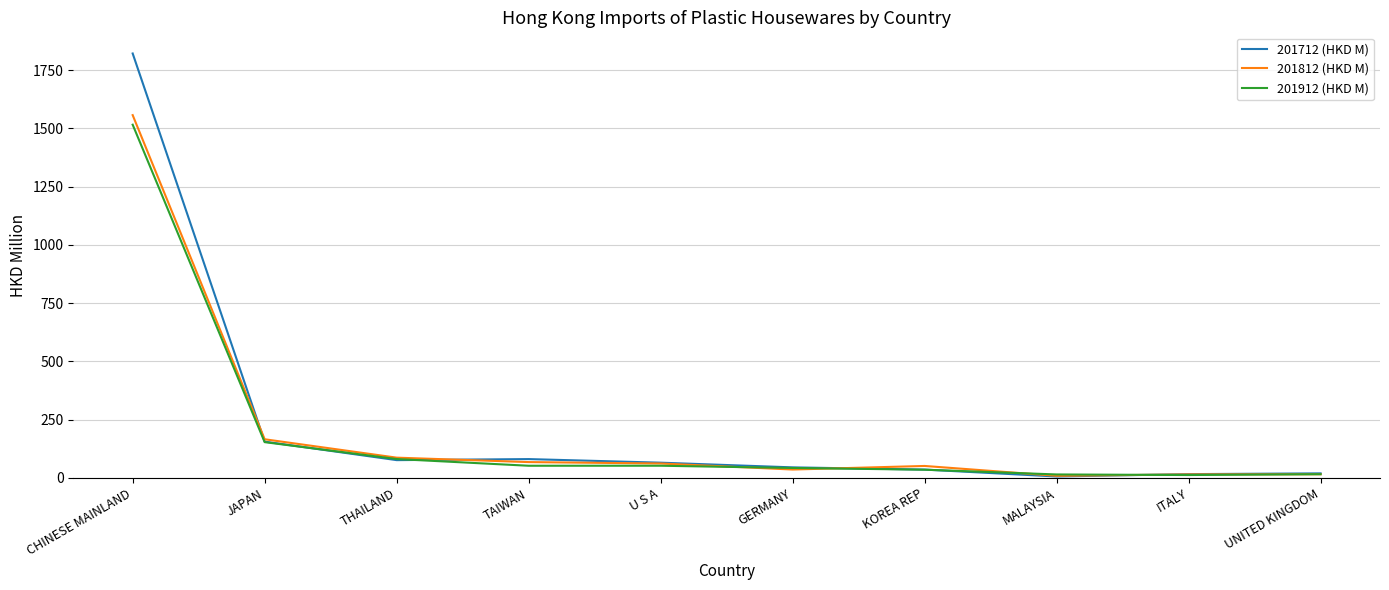

How many intersections are there between 201912 (HKD M) and 201812 (HKD M)?

5